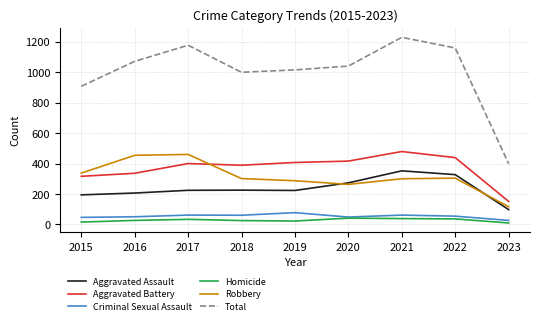

At which category is the sum across all series the highest?

2021